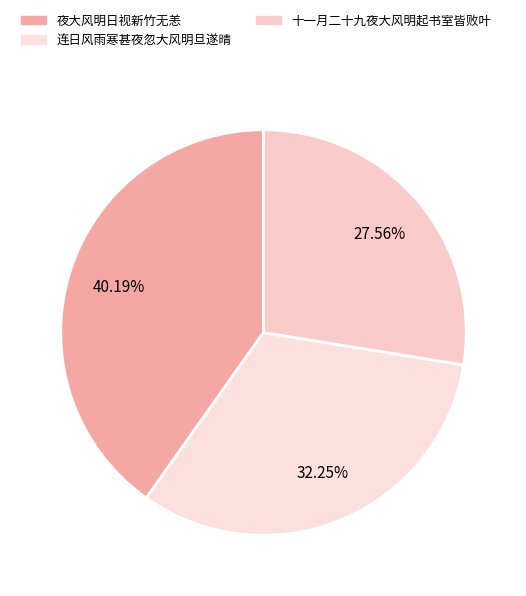

How many slices are in this pie chart?

3